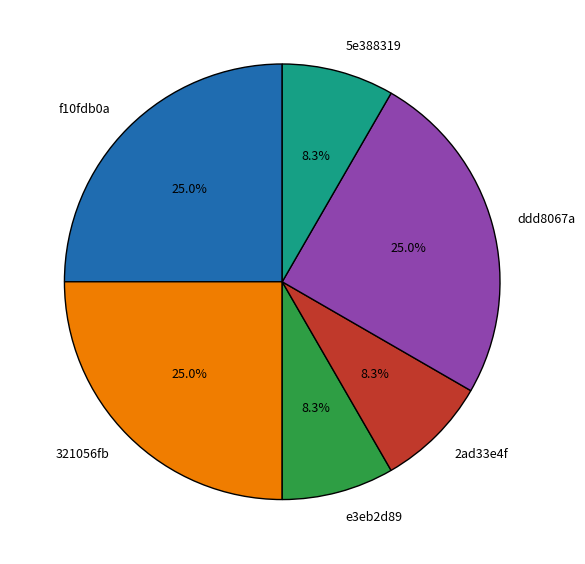

Is there a majority slice in this chart?

No